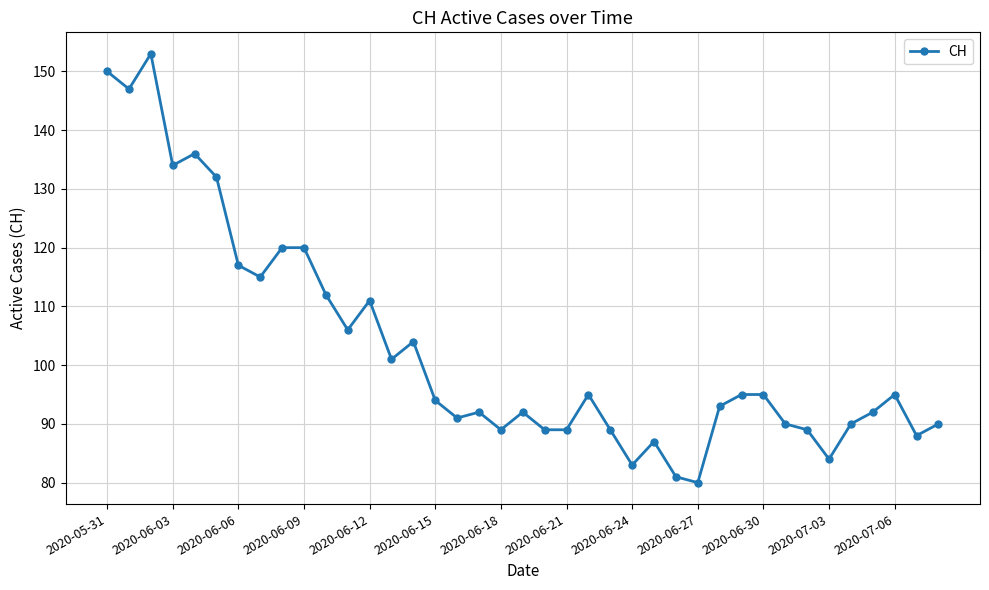

How many distinct data groups are displayed?

1